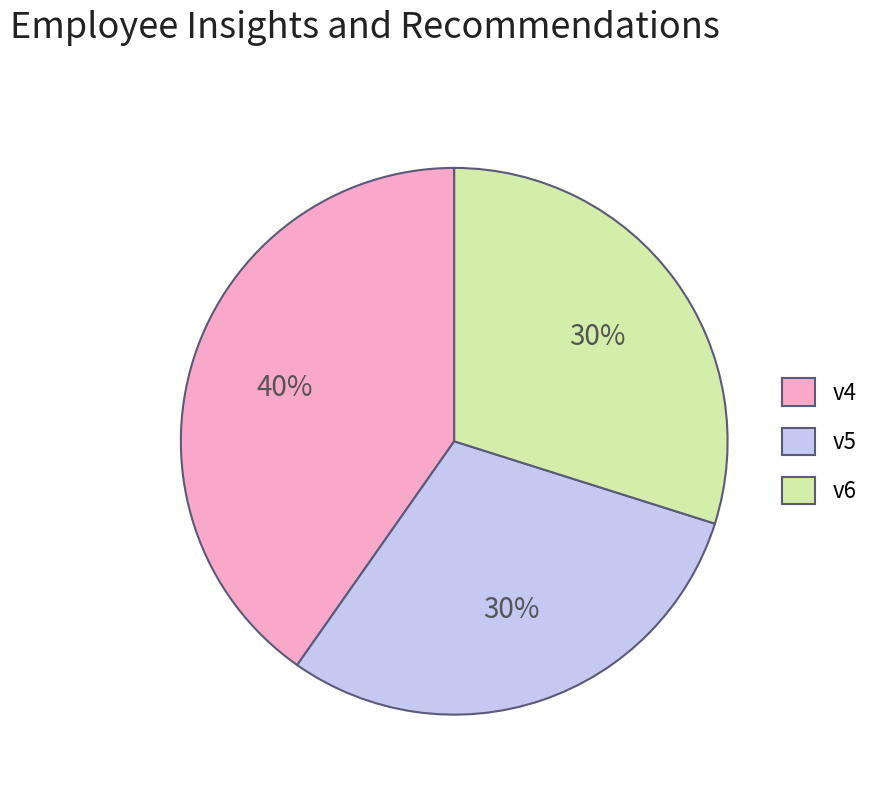

To the nearest percent, what is the combined percentage of v5 and v6?

60%